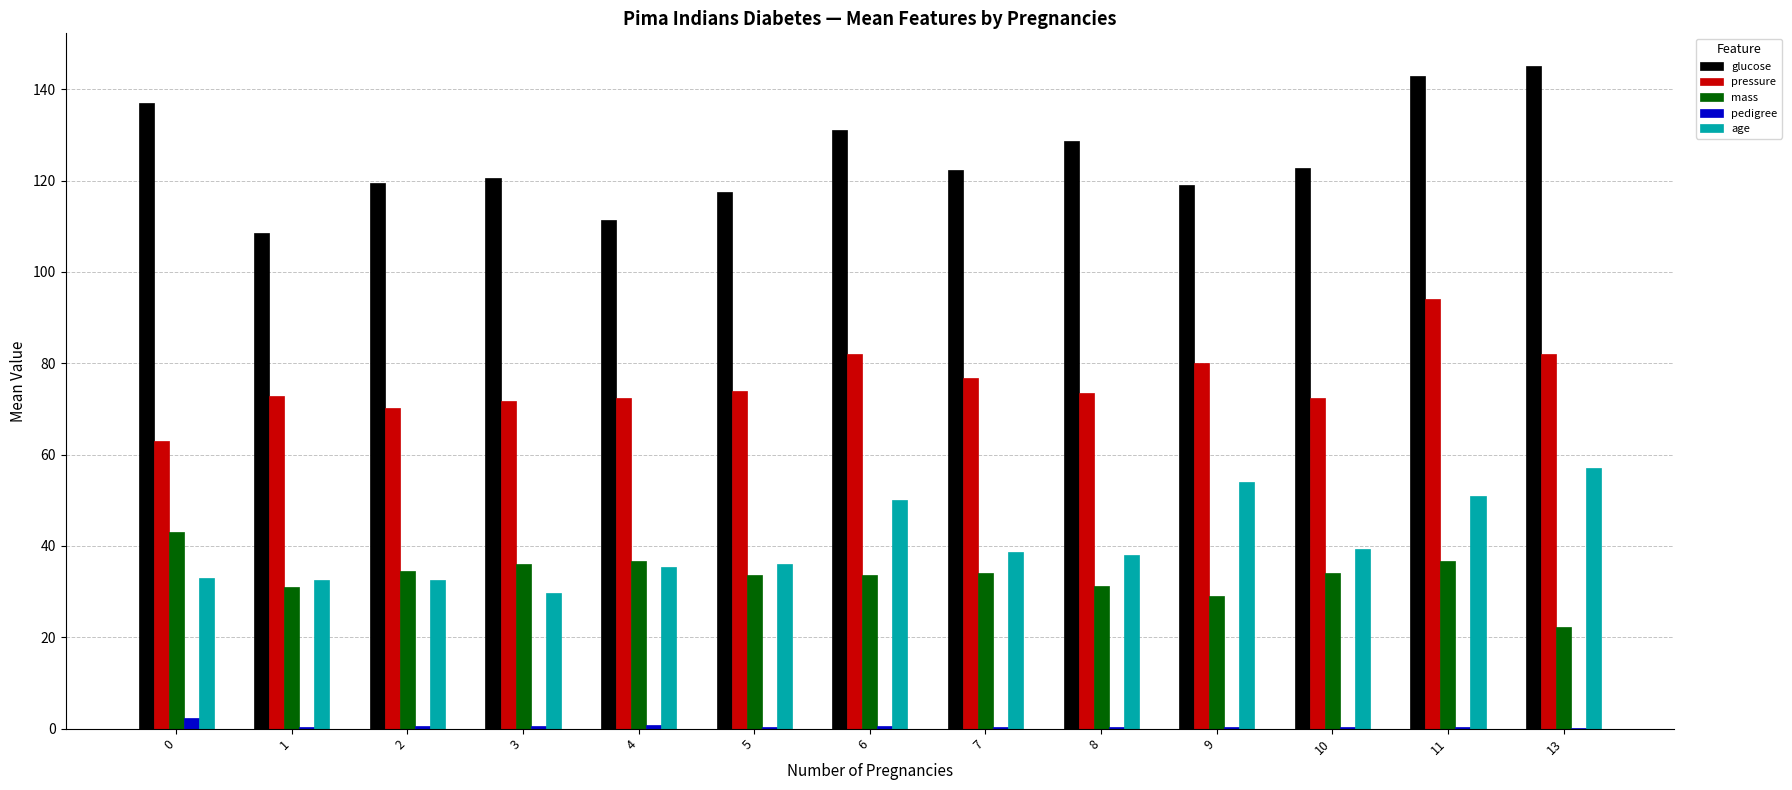

The mass series shows 18.8 at 6. True or false?

False